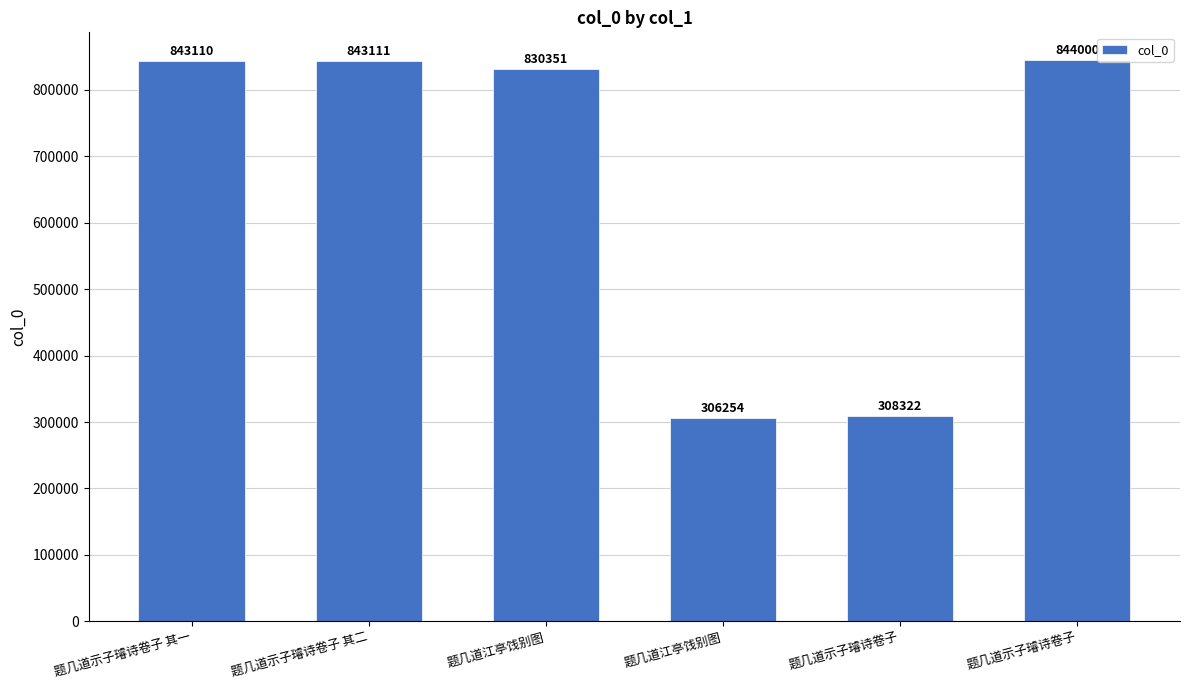

At which category does the chart reach its minimum across all series?

题几道江亭饯别图